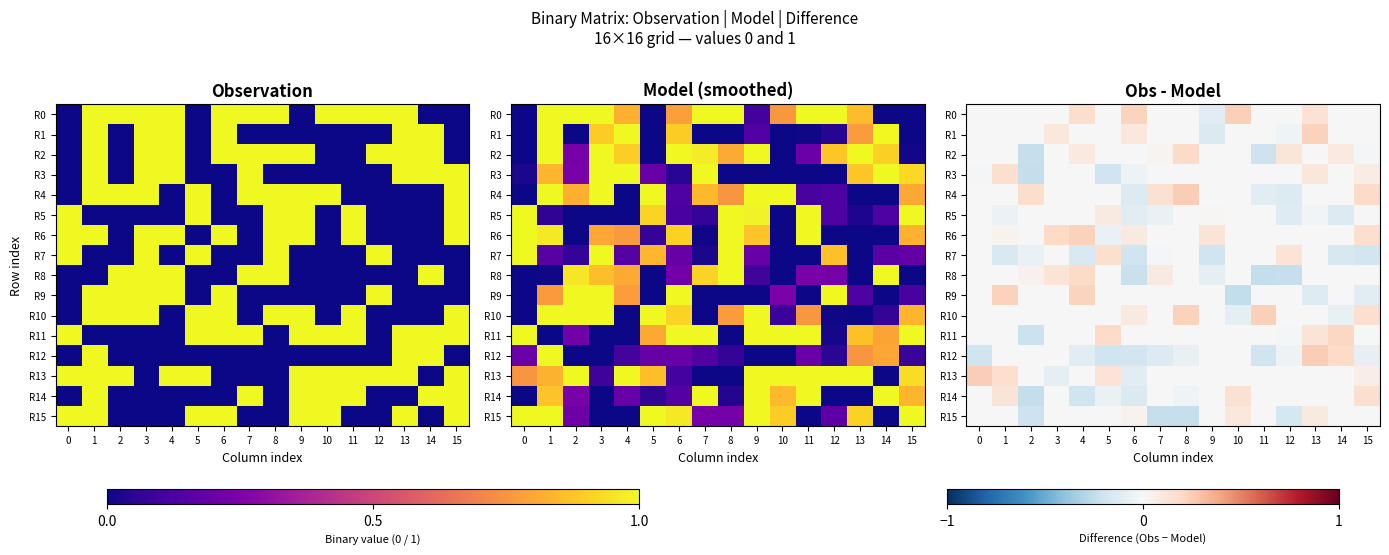

How many values in the R1 series exceed 0?

3